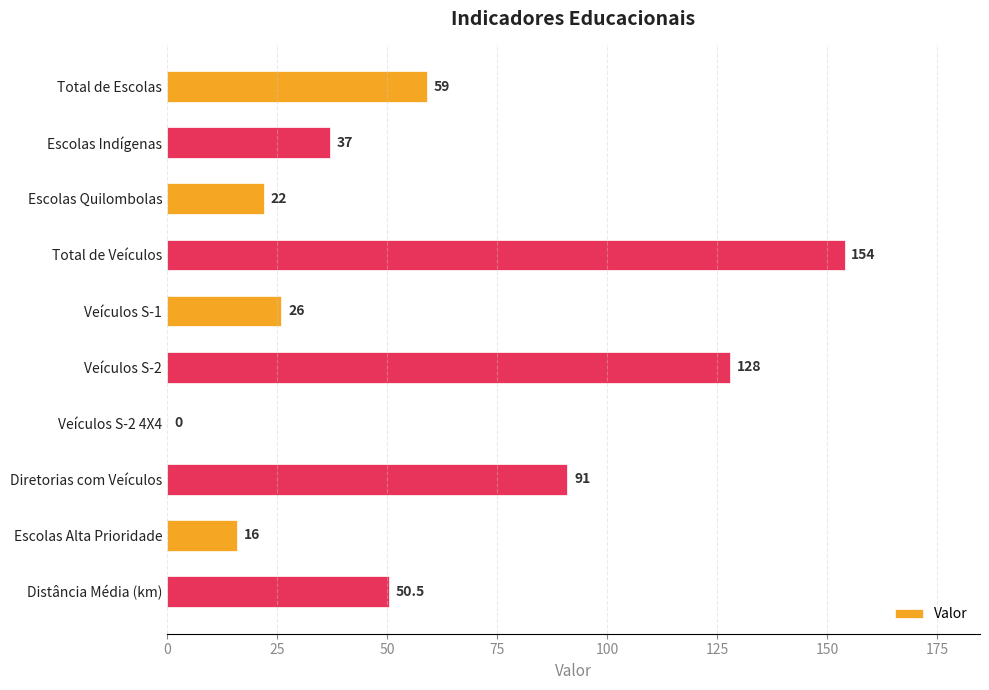

What is the sum of the values at Total de Veículos and Total de Escolas?

213.0